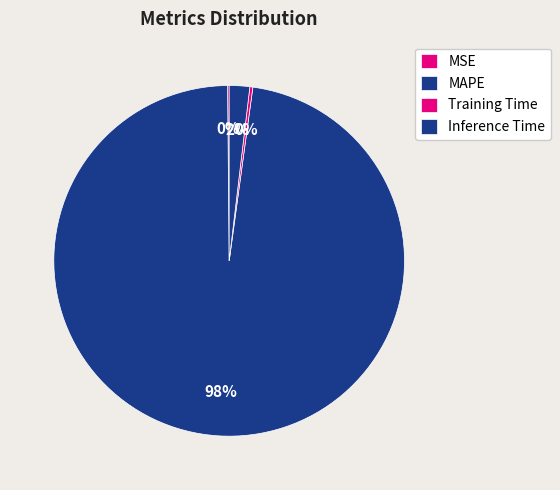

Is there any slice that represents more than half of the pie?

Yes